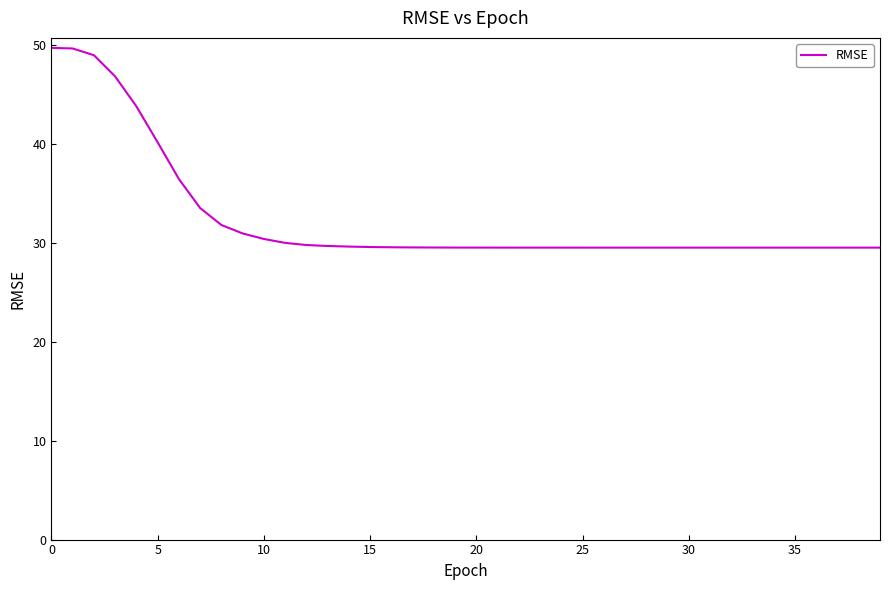

What is the difference between the maximum and minimum values?

20.2